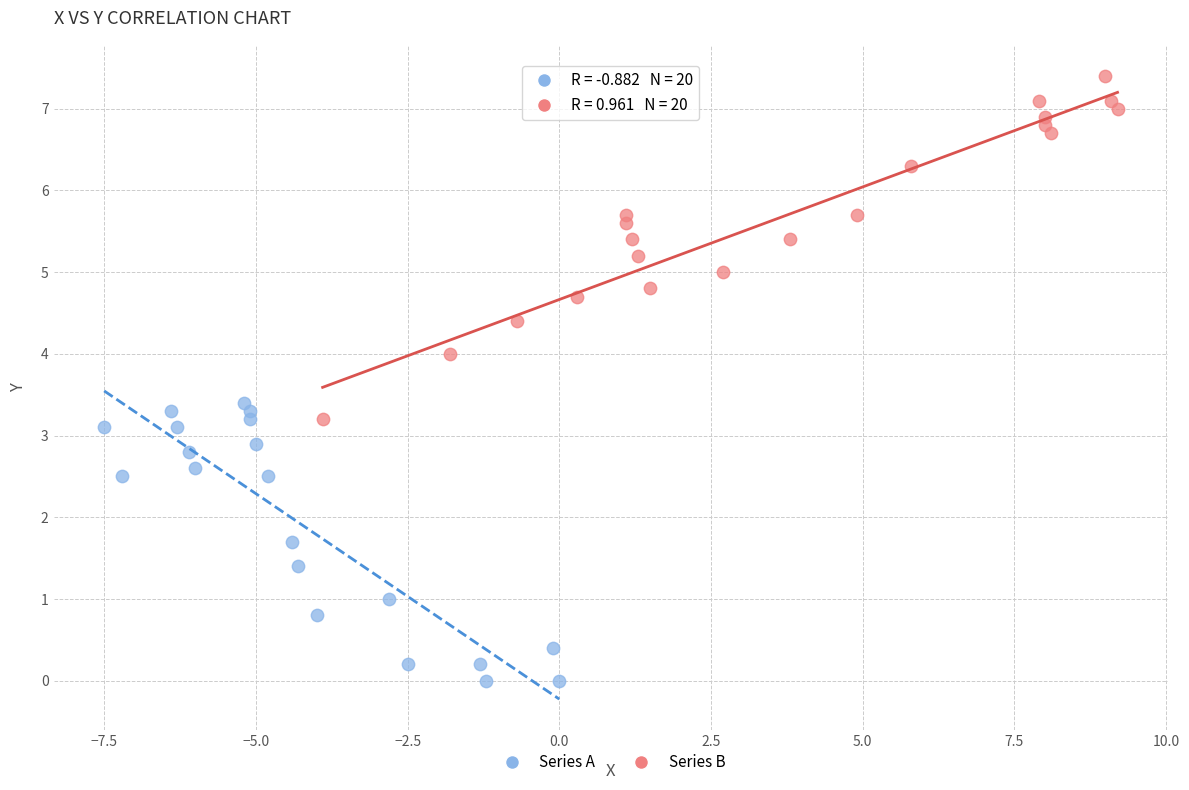

Which series reaches the maximum Y coordinate?

Series B